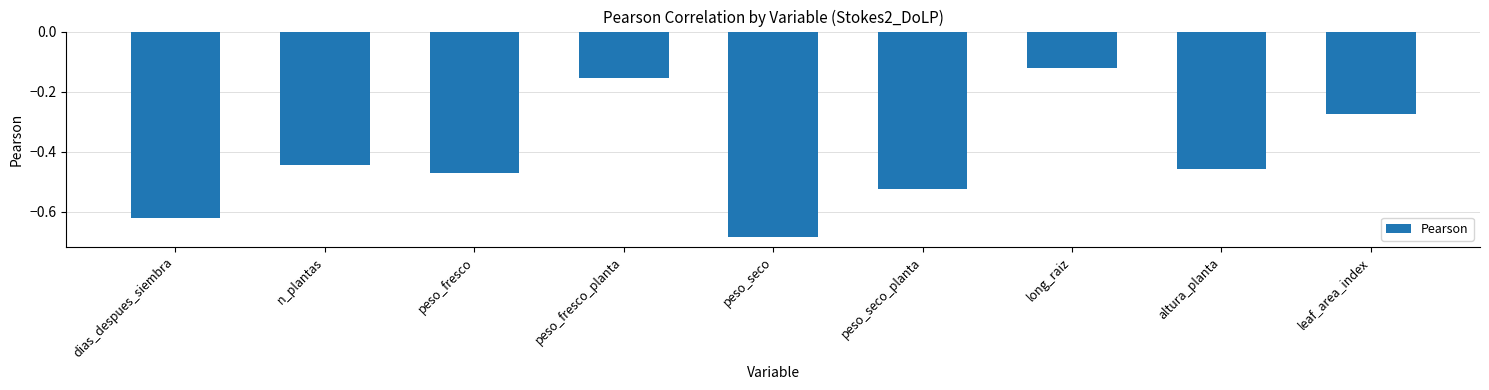

Is it true that the value at long_raiz is -0.2?

False